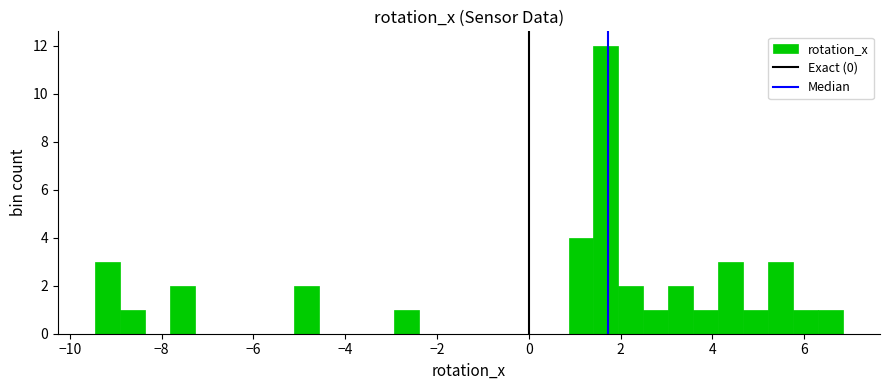

Around what value on the x-axis is the tallest bar? Give the approximate position of its centre, as read against the axis.

1.6